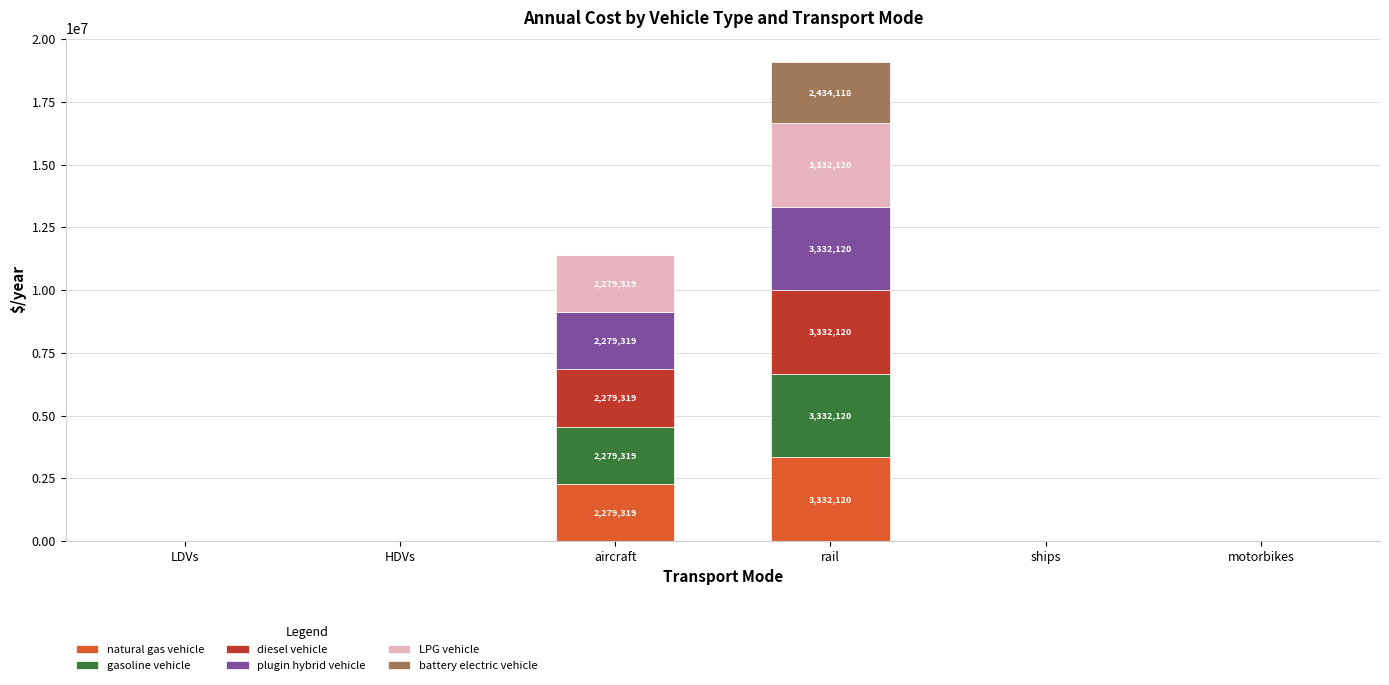

What is the maximum value for natural gas vehicle?

3332119.7